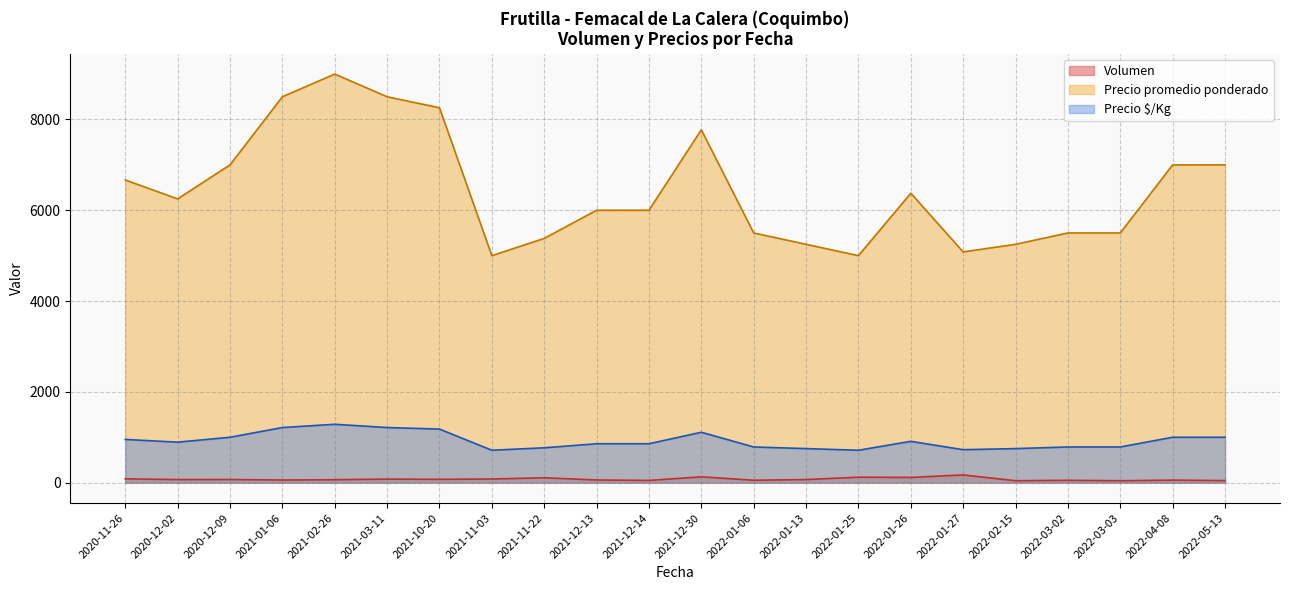

At which category does the chart reach its peak across all series?

2021-02-26